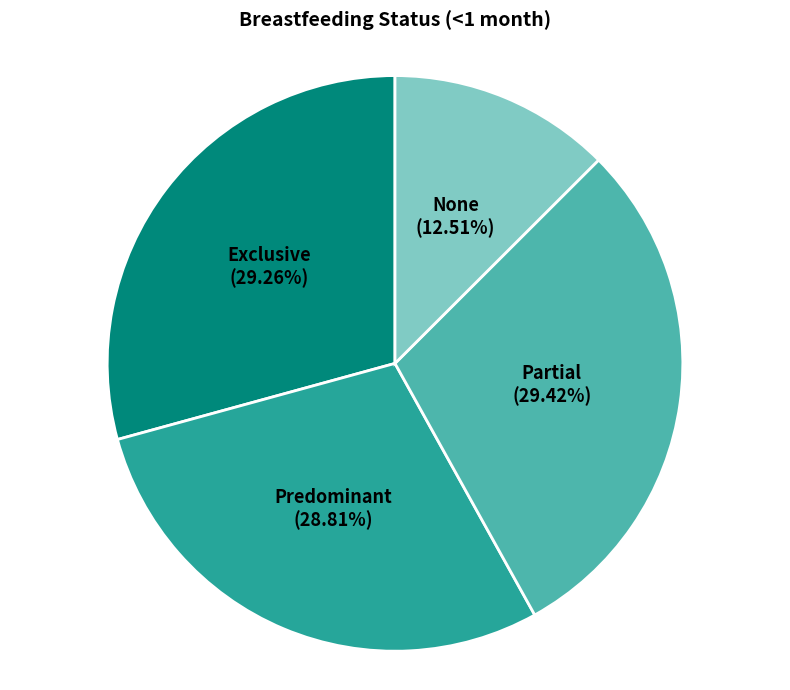

Is there a majority slice in this chart?

No